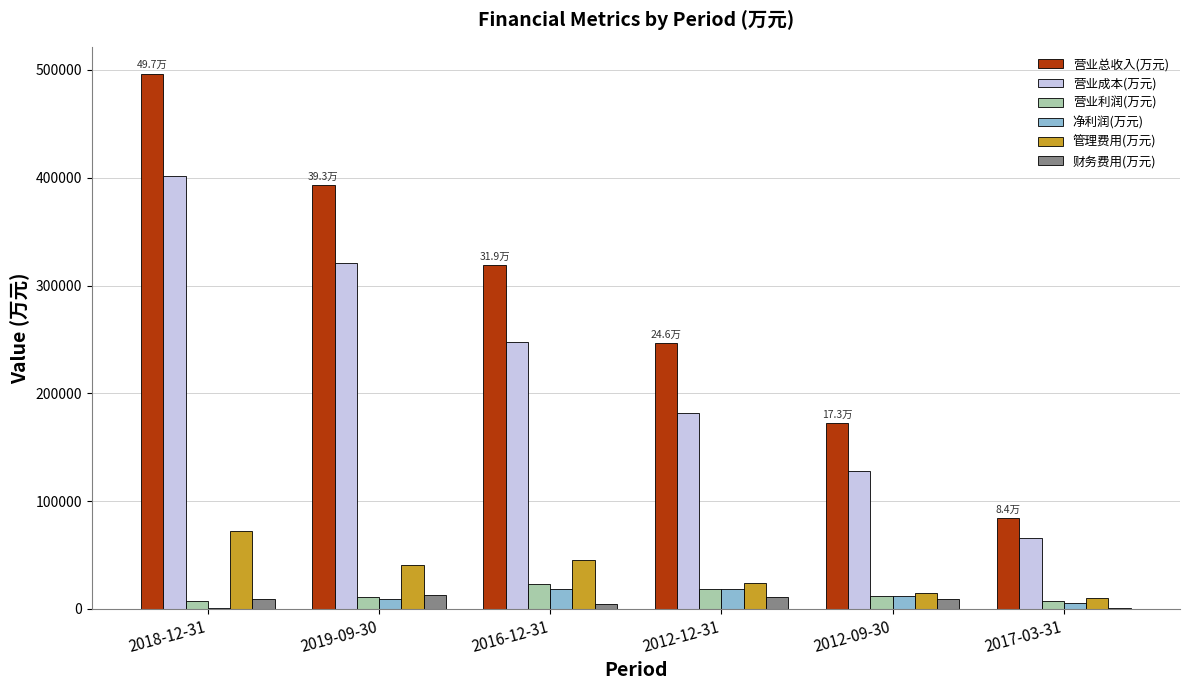

Which series has the widest spread of values?

营业总收入(万元)